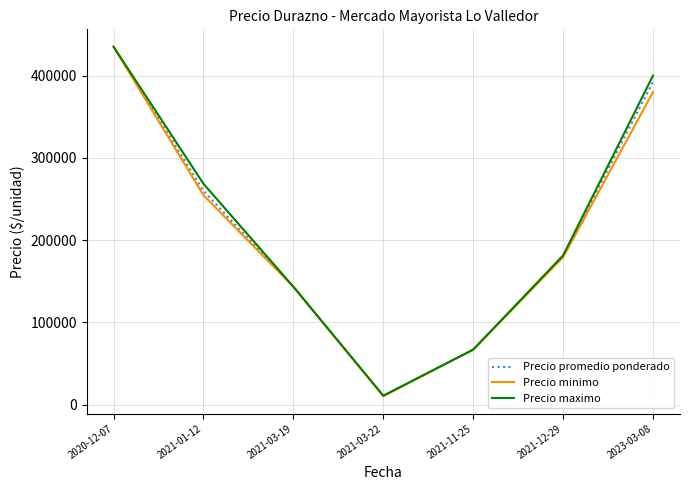

True or false: Precio maximo has more than 2 interior local peaks.

False